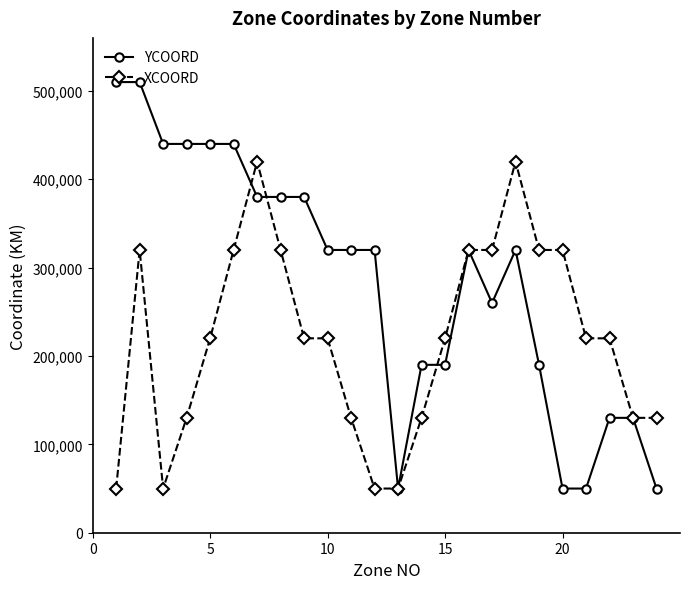

At how many categories does at least one series exceed 103917?

23